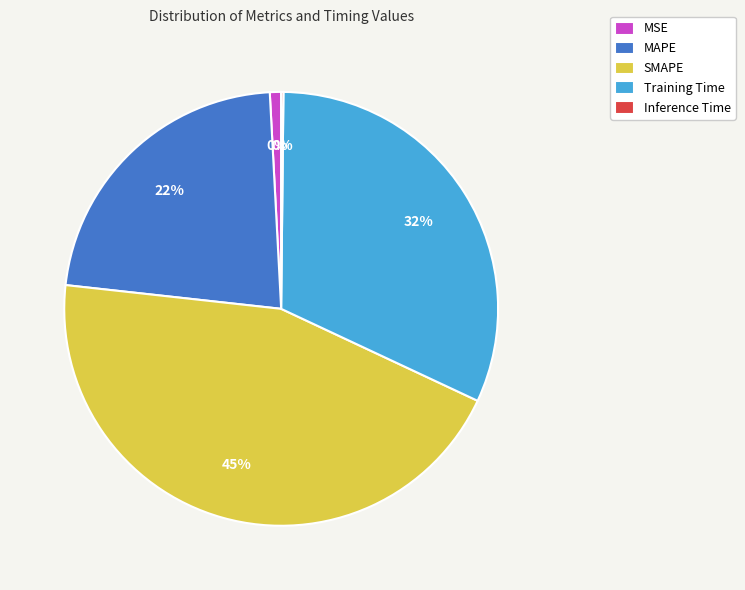

Is it true that MAPE is 36% of the pie?

False